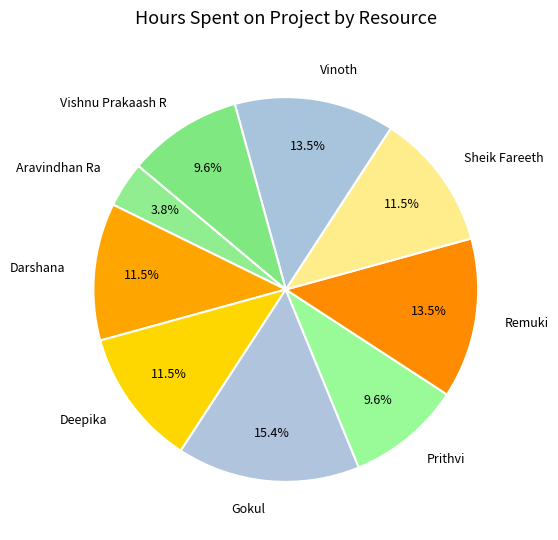

Which category has the biggest portion of the pie?

Gokul